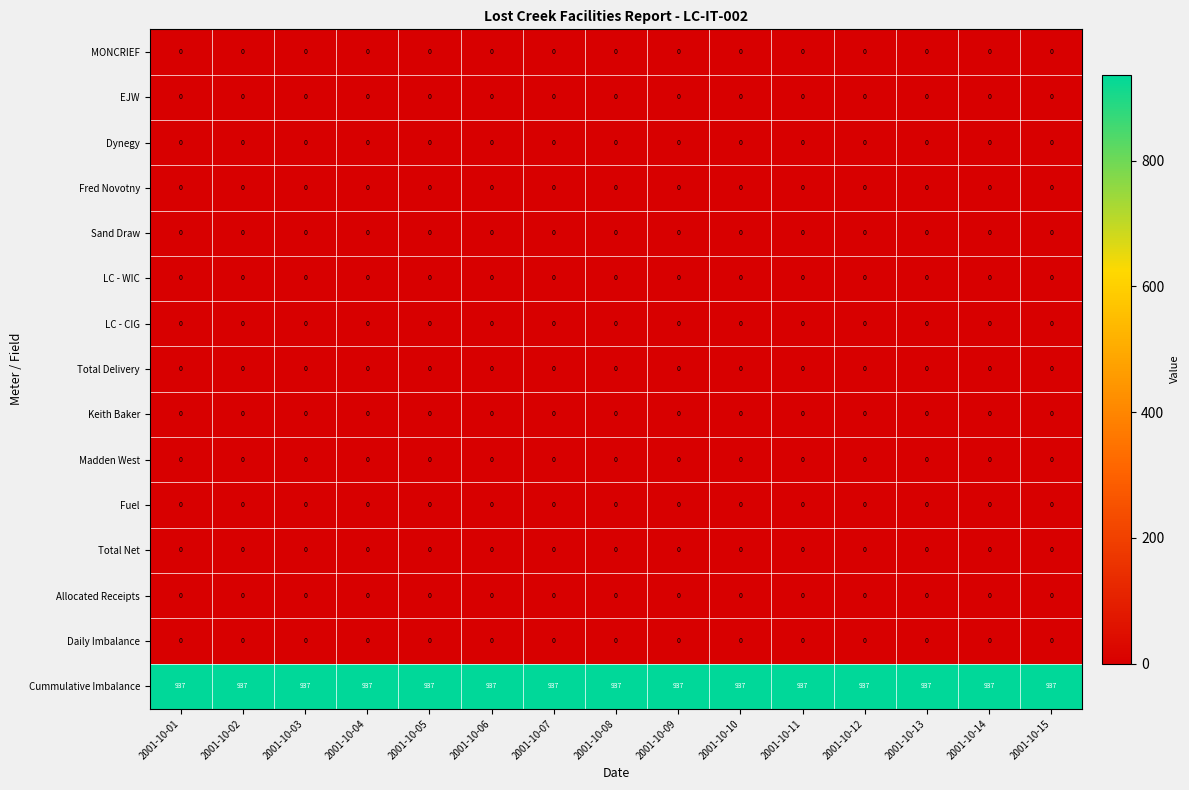

What is the spread (max minus min) of values at 2001-10-06?

937